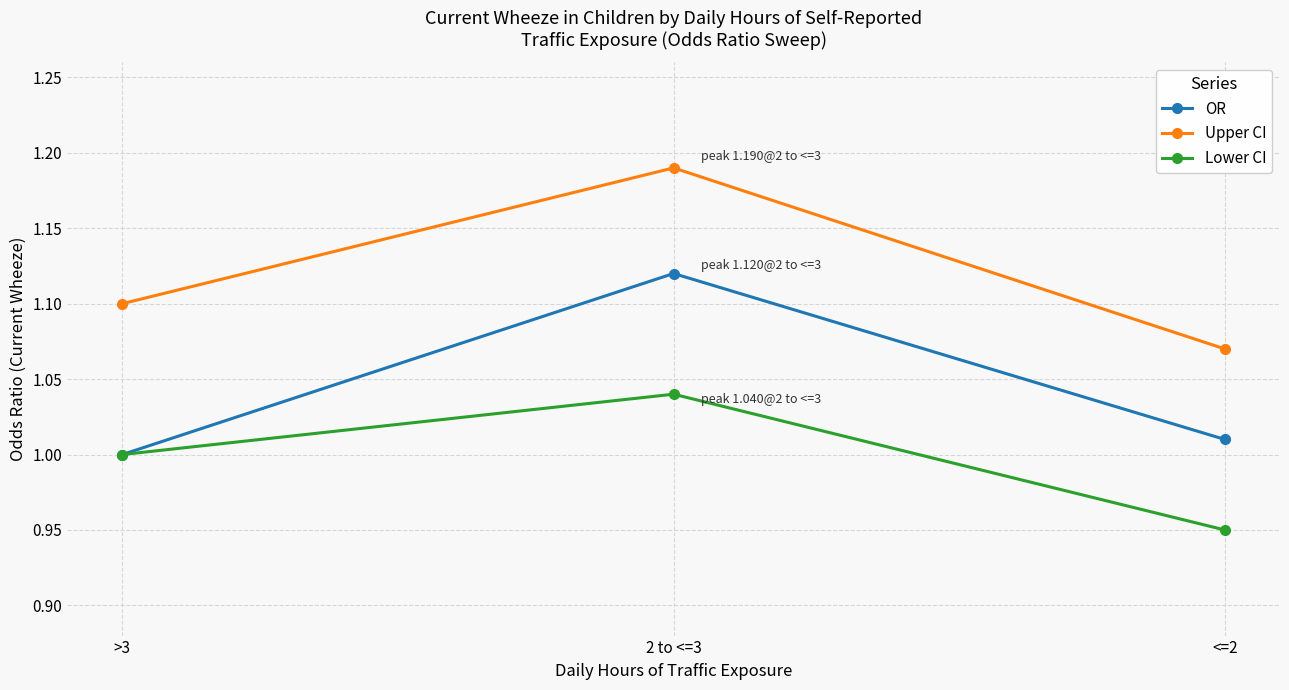

How many categories are shown in the chart?

3